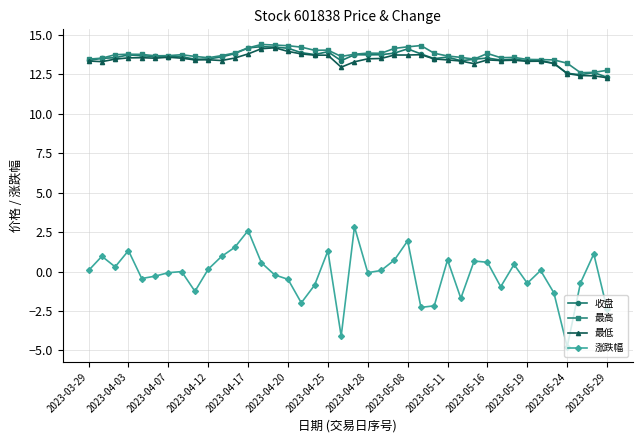

At how many categories does at least one series exceed 12?

40